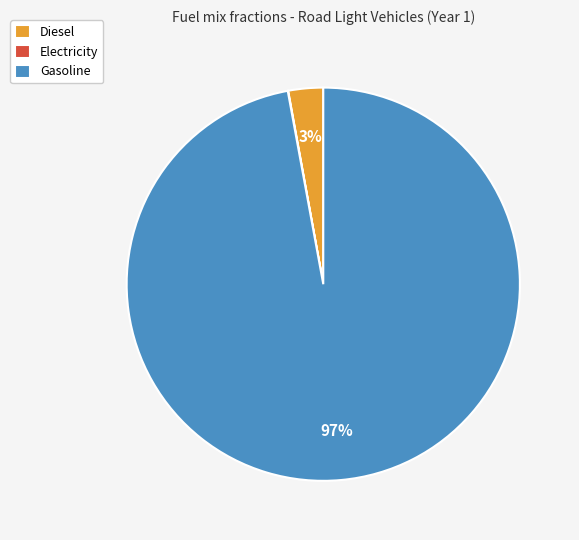

The Gasoline slice represents 97% of the pie. True or false?

True